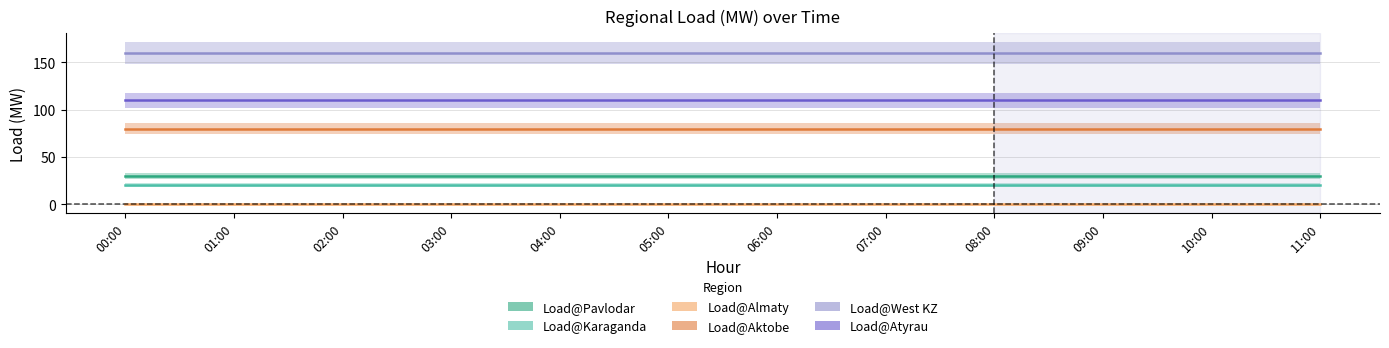

What is the label of the 11th point from the left?

10:00